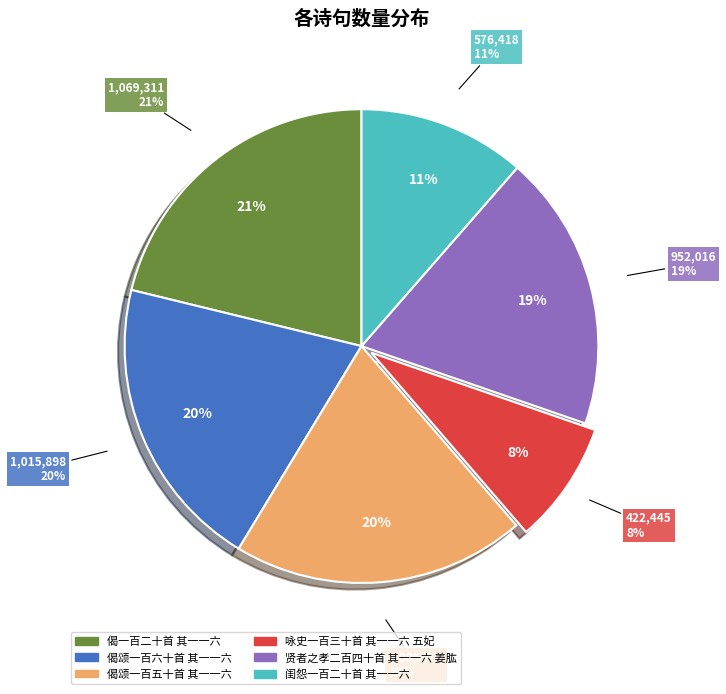

What is the largest slice in the pie chart?

偈一百二十首 其一一六